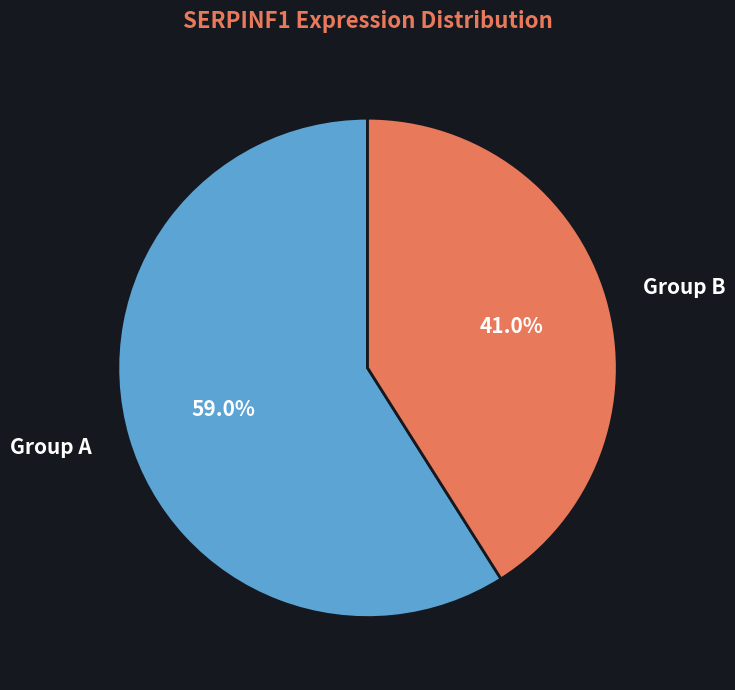

Which has a higher value, Group A or Group B?

Group A